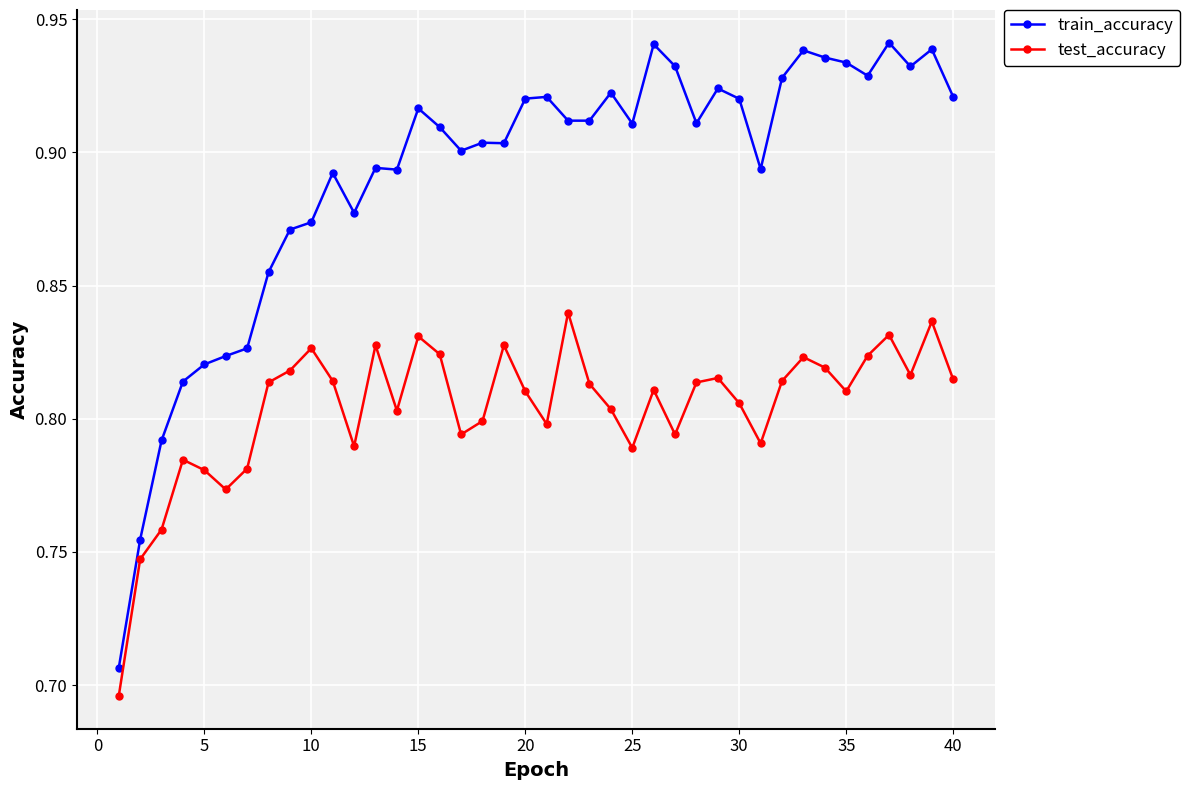

Rank the series by their maximum value, from lowest to highest.

test_accuracy, train_accuracy